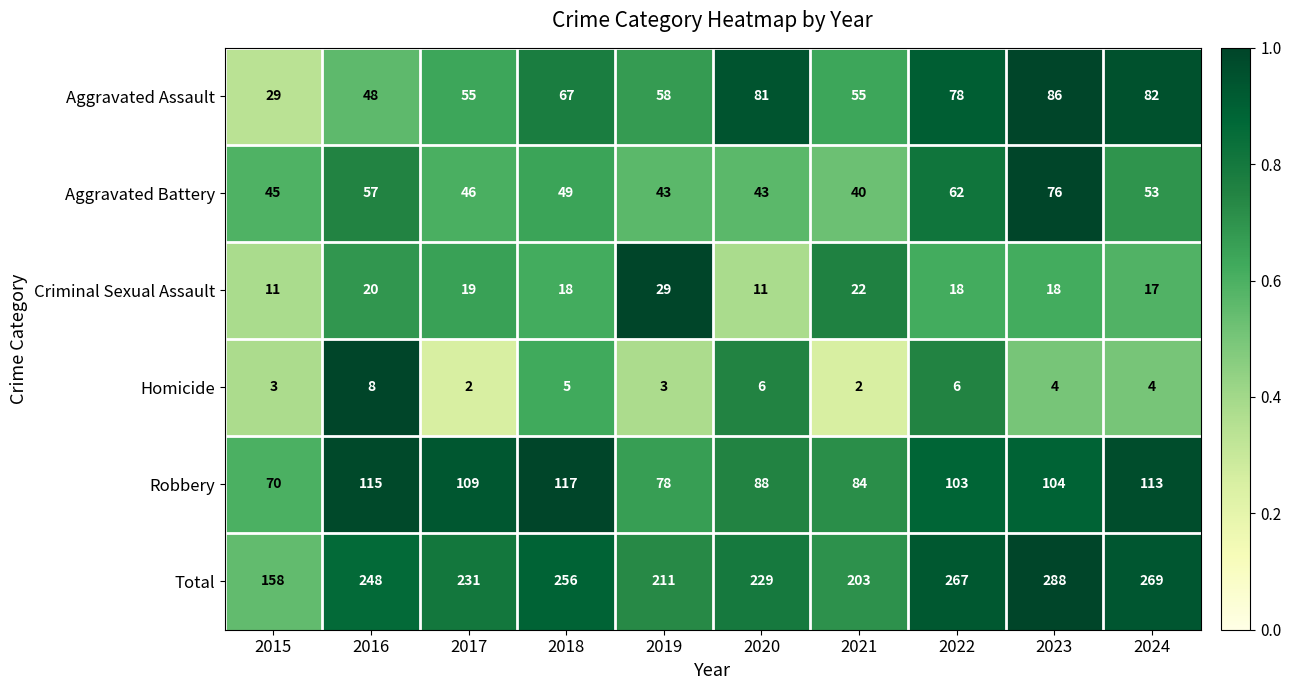

What is the average value of the Total series?

236